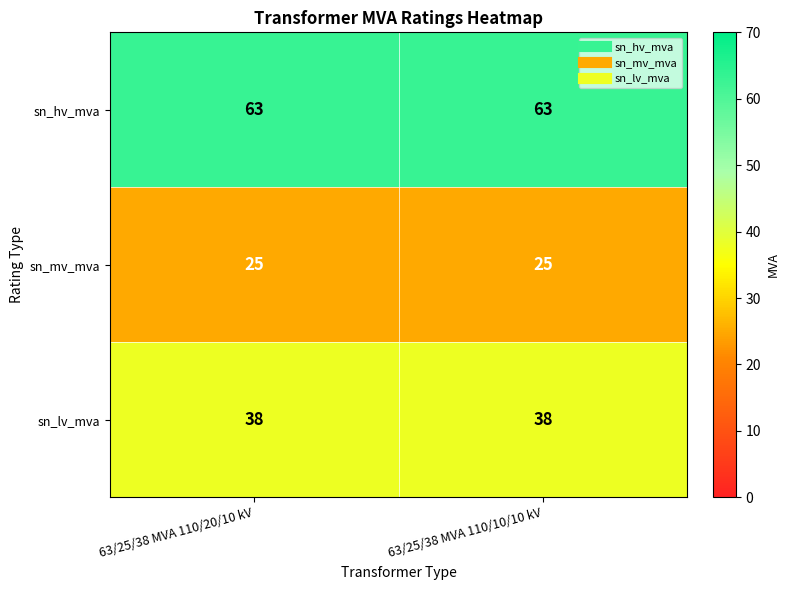

What is the lowest value of the sn_hv_mva series?

63